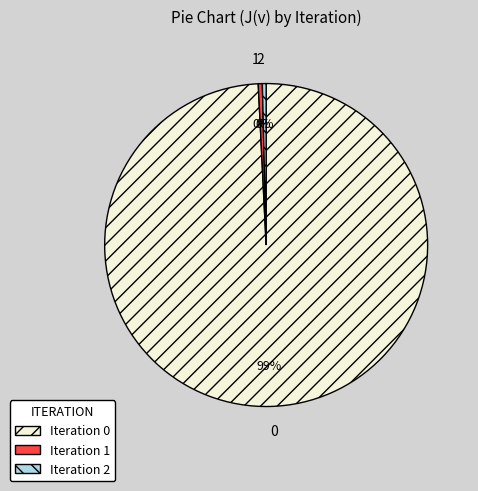

Is it true that Iteration 0 is 99% of the pie?

True